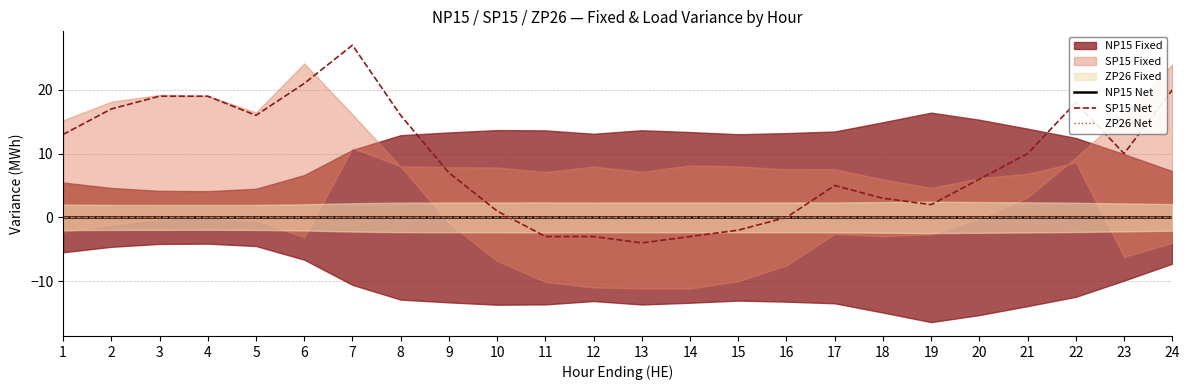

In SP15 Net, how many points are higher than both neighbors (excluding endpoints)?

3